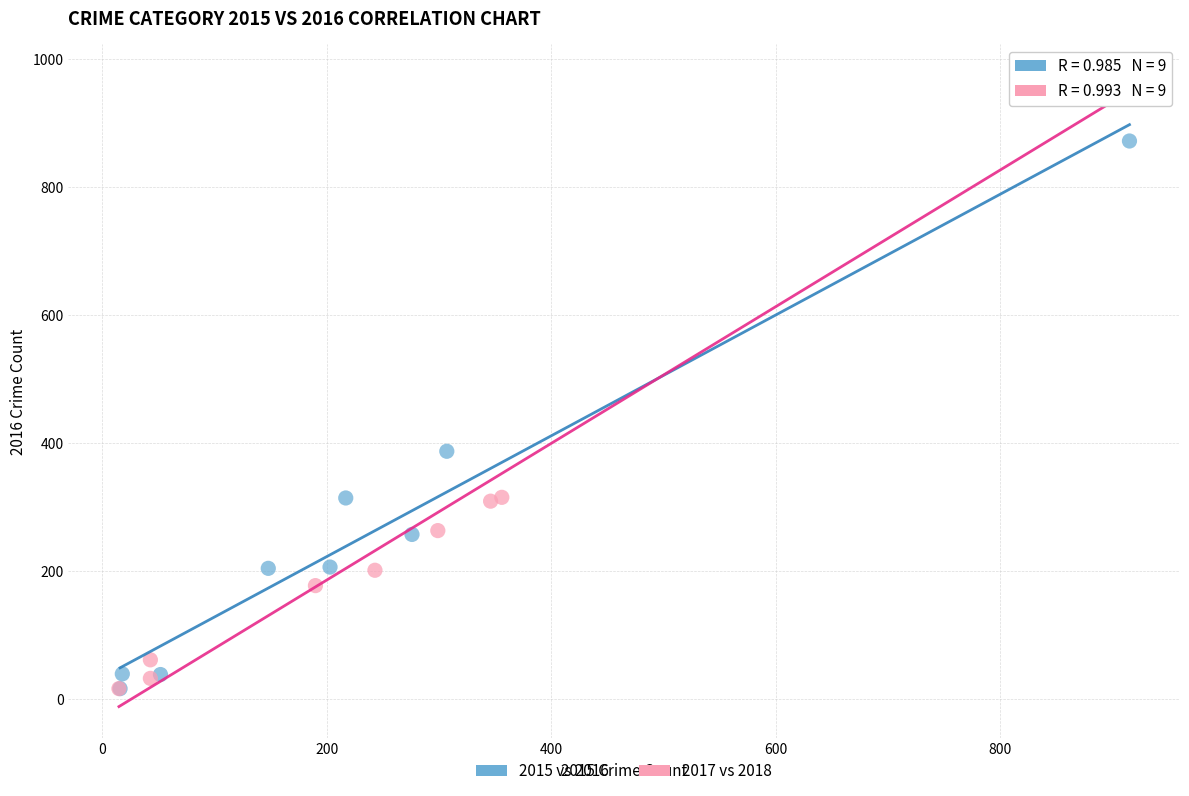

Which series has the largest Y range (max minus min)?

2017 vs 2018